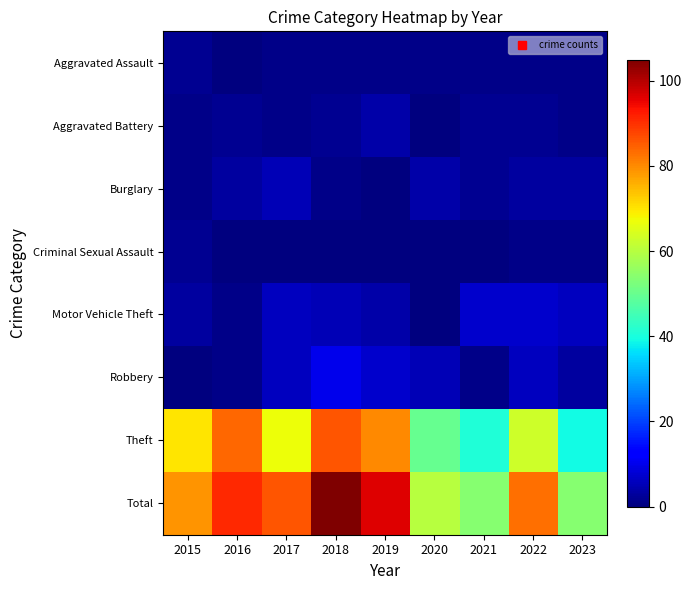

Reading right to left, what are all the values shown in this chart?

Aggravated Assault: 2023=1	2022=1	2021=1	2020=1	2019=1	2018=1	2017=1	2016=0	2015=2
Aggravated Battery: 2023=1	2022=2	2021=2	2020=0	2019=4	2018=2	2017=1	2016=2	2015=1
Burglary: 2023=3	2022=3	2021=2	2020=4	2019=0	2018=1	2017=5	2016=3	2015=1
Criminal Sexual Assault: 2023=1	2022=1	2021=0	2020=0	2019=0	2018=0	2017=0	2016=0	2015=2
Motor Vehicle Theft: 2023=6	2022=7	2021=7	2020=0	2019=4	2018=5	2017=6	2016=1	2015=3
Robbery: 2023=3	2022=6	2021=1	2020=5	2019=7	2018=10	2017=6	2016=1	2015=0
Theft: 2023=39	2022=63	2021=41	2020=50	2019=80	2018=86	2017=67	2016=84	2015=70
Total: 2023=54	2022=83	2021=54	2020=60	2019=96	2018=105	2017=86	2016=91	2015=79